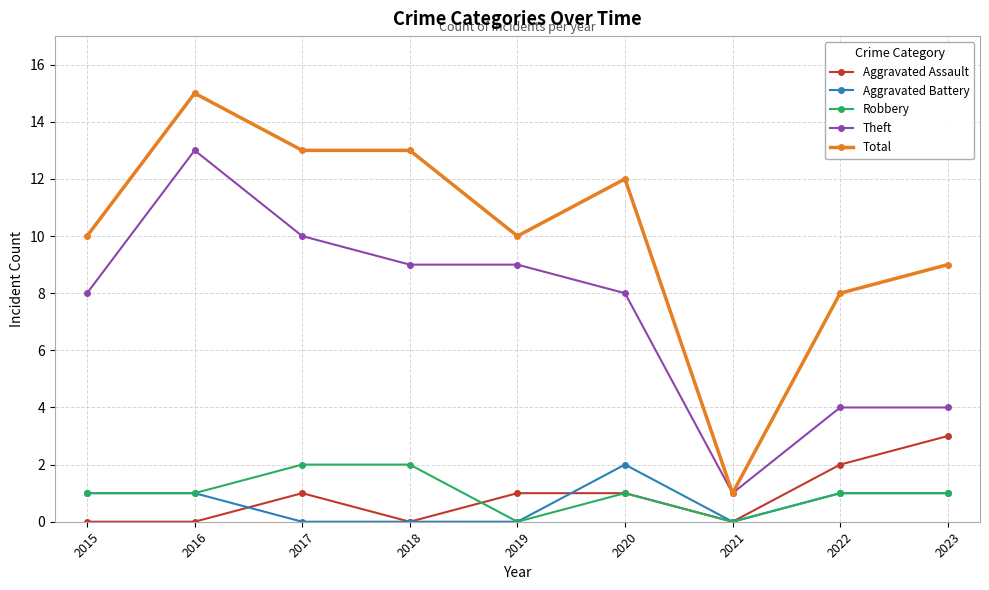

At which category is the sum across all series the highest?

2016